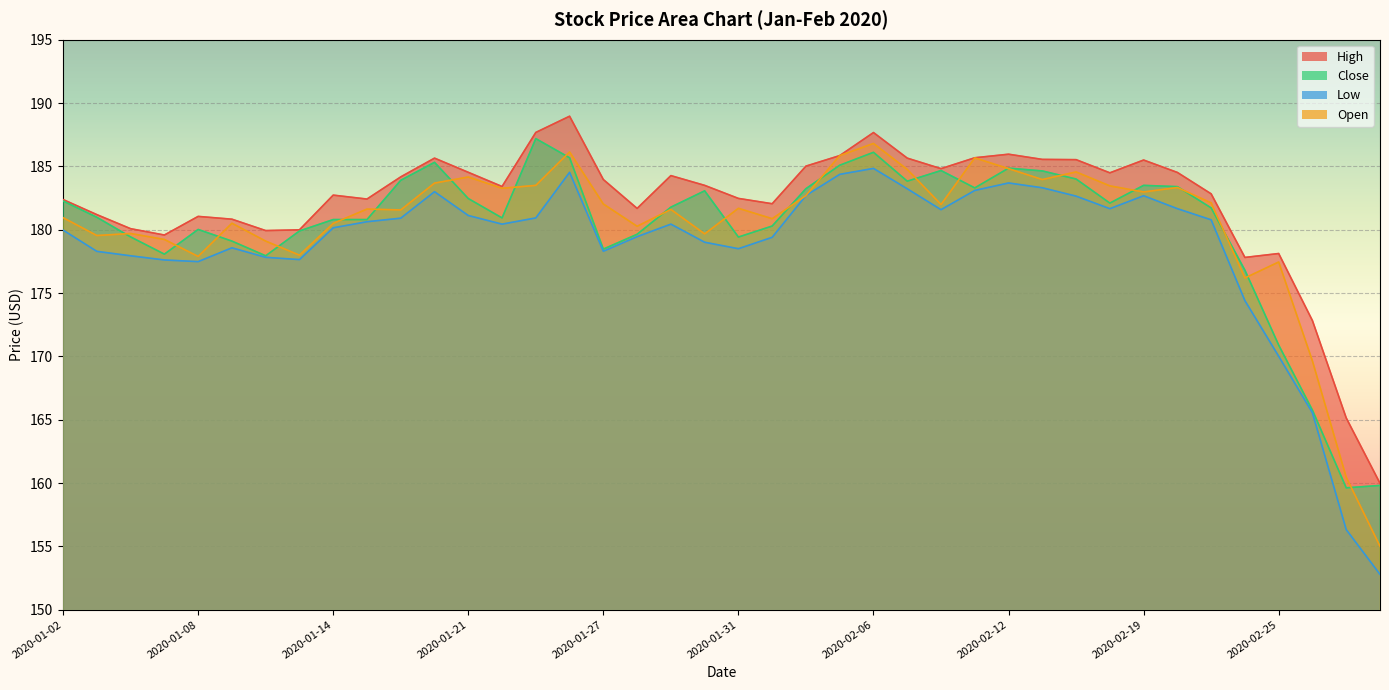

Where do Close and Open first cross each other?

2020-01-03 and 2020-01-06